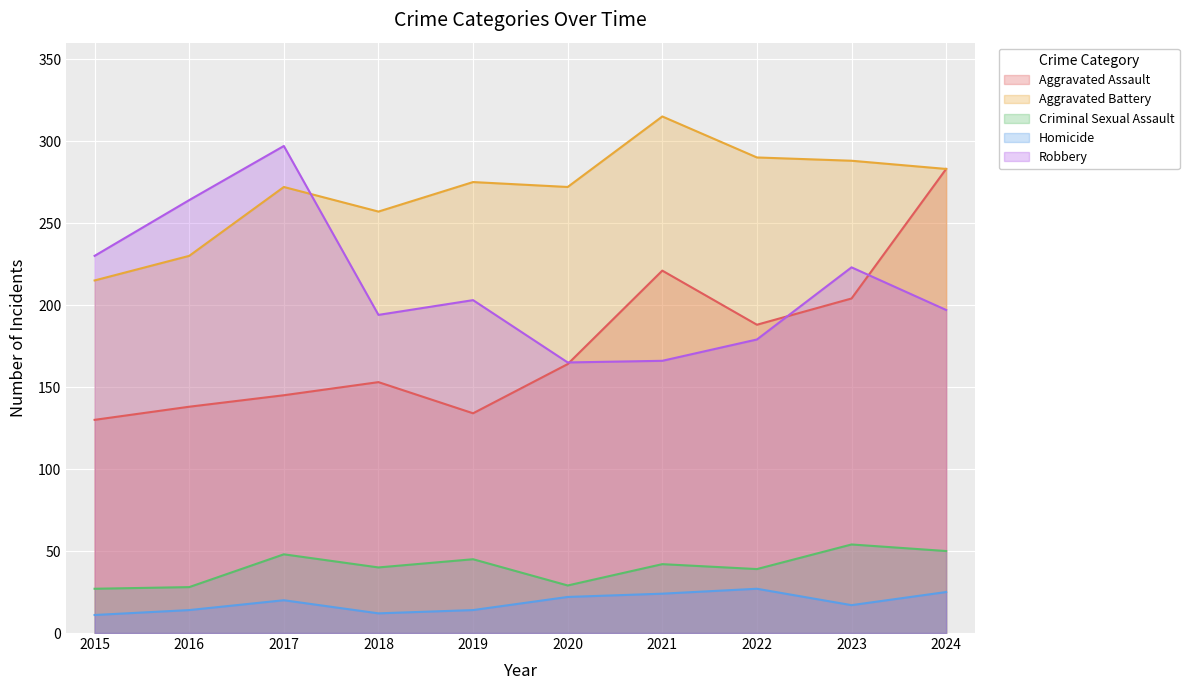

Reading left to right, what are all the values shown in this chart?

Aggravated Assault: 130	138	145	153	134	164	221	188	204	283
Aggravated Battery: 215	230	272	257	275	272	315	290	288	283
Criminal Sexual Assault: 27	28	48	40	45	29	42	39	54	50
Homicide: 11	14	20	12	14	22	24	27	17	25
Robbery: 230	264	297	194	203	165	166	179	223	197